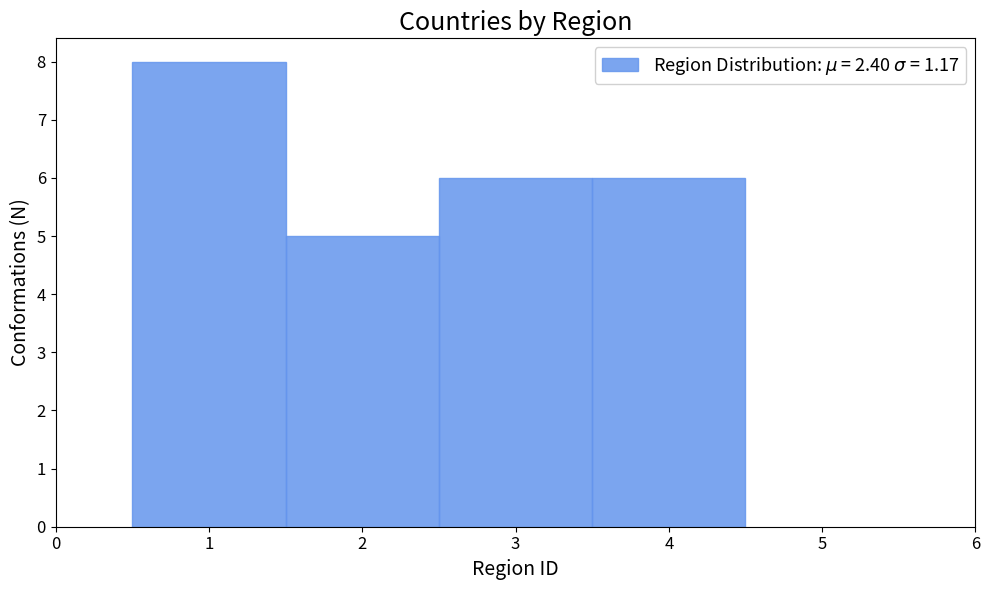

How tall is the bar that spans 0.5 to 1.5 on the x-axis? The values are not printed on the chart, so give them approximately, as read against the axis.

8